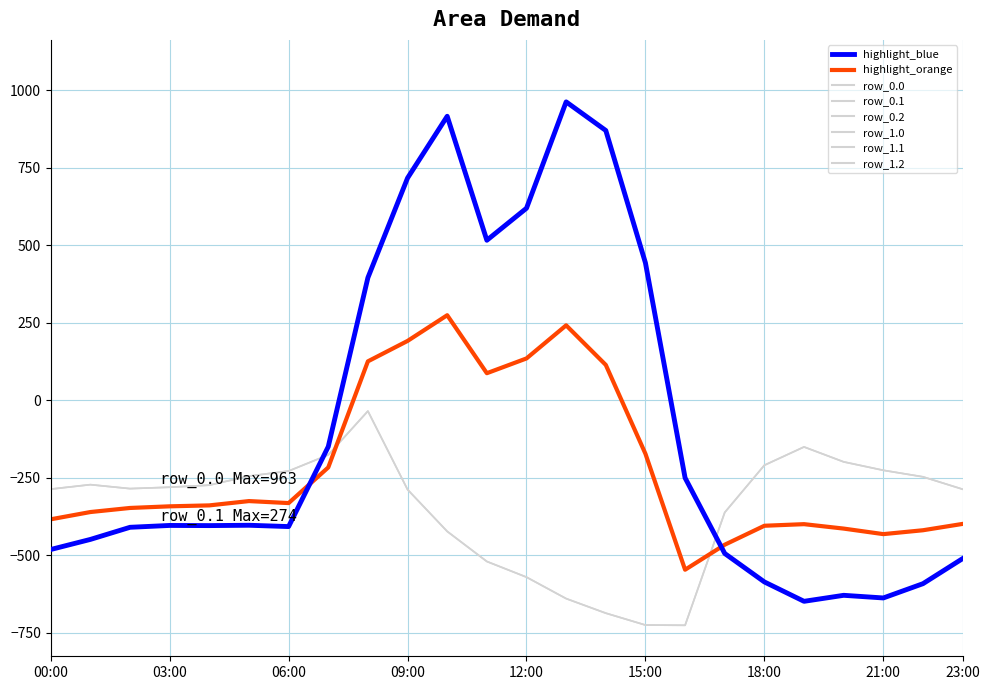

Is this an area chart (filled region under the line)?

No